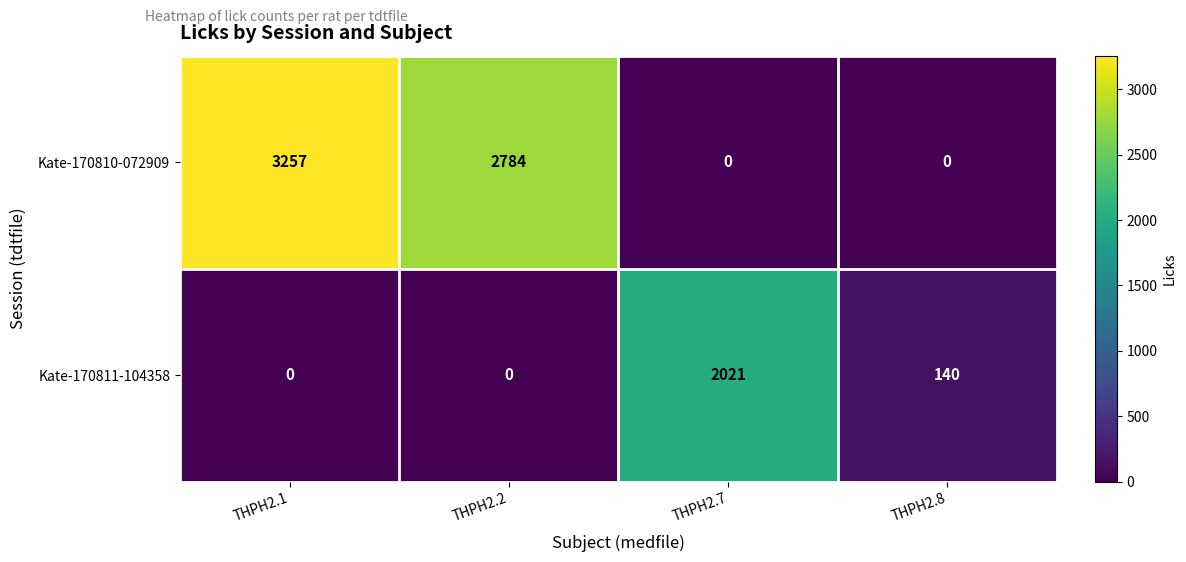

Reading left to right, extract all data points from this chart.

Kate-170810-072909: 3257	2784	0	0
Kate-170811-104358: 0	0	2021	140